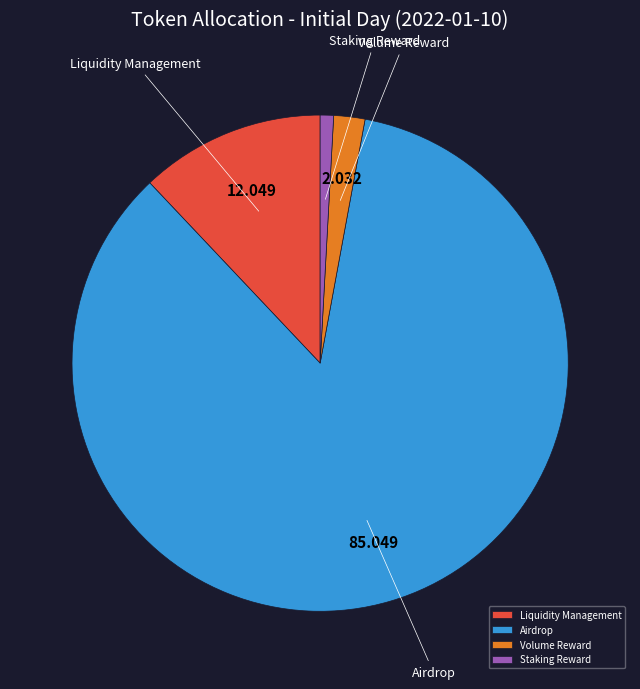

How many slices are in this pie chart?

4